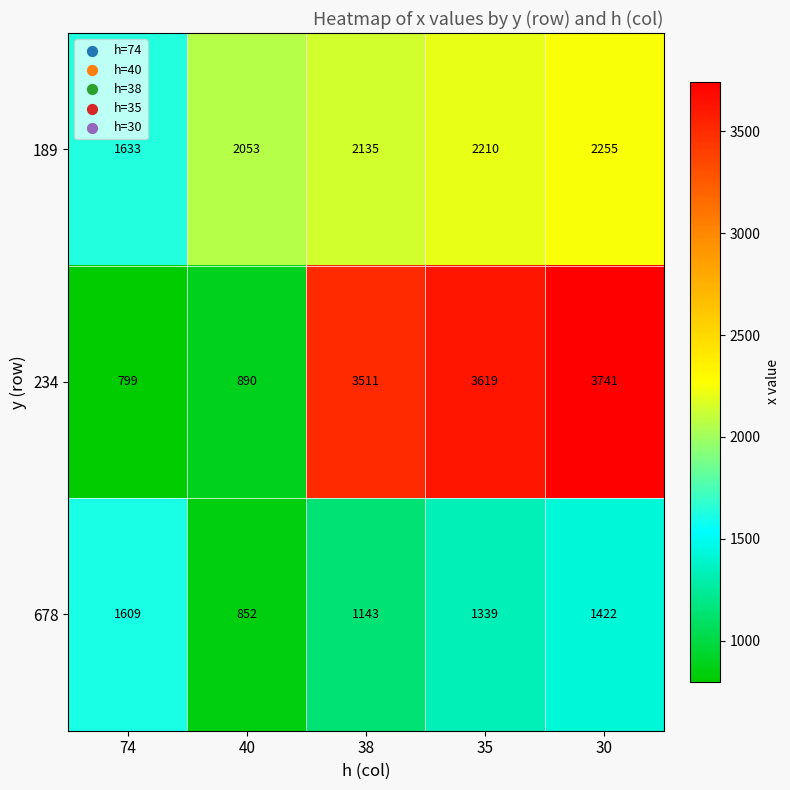

What is the difference between the second highest and second lowest values in the 234 series?

2729